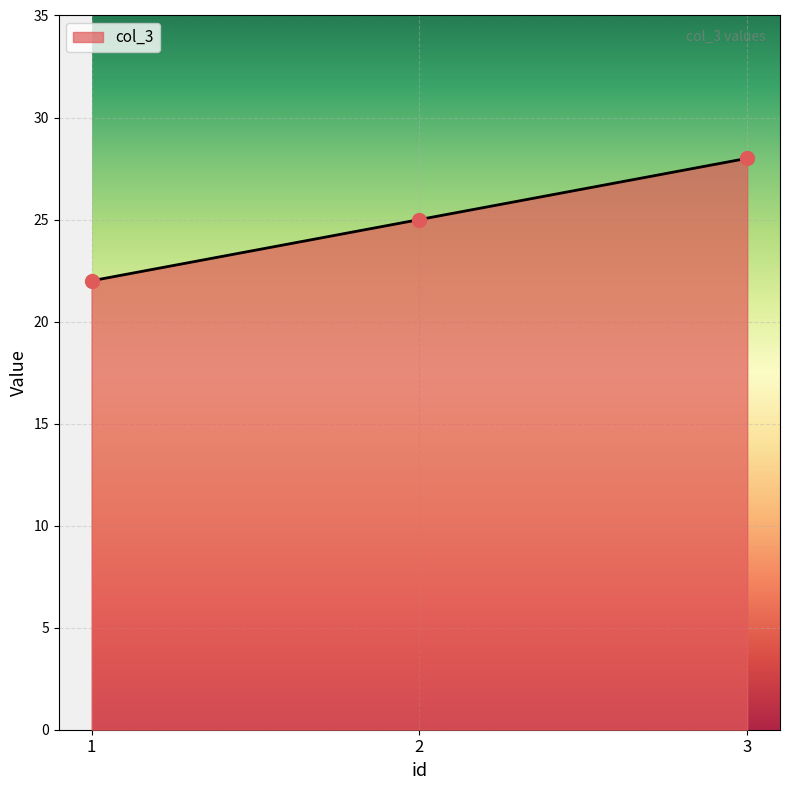

Between 1 and 3, which is larger?

3